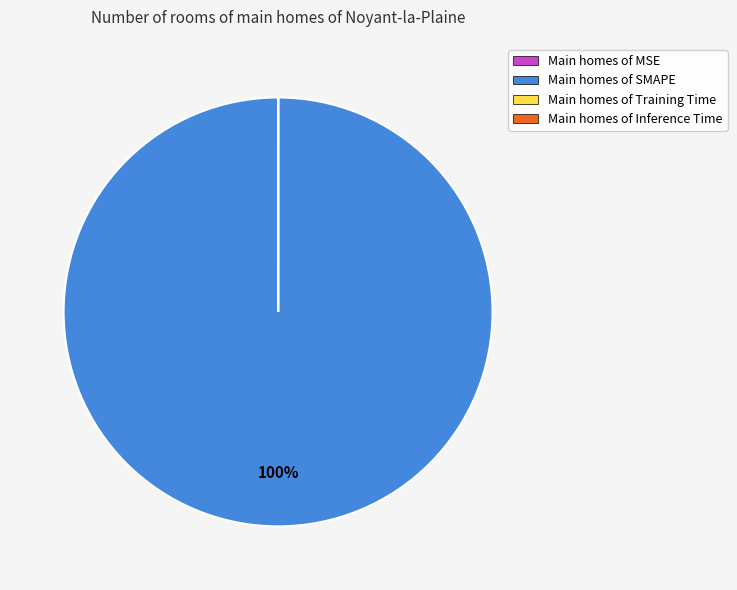

Does any single category account for the majority?

Yes